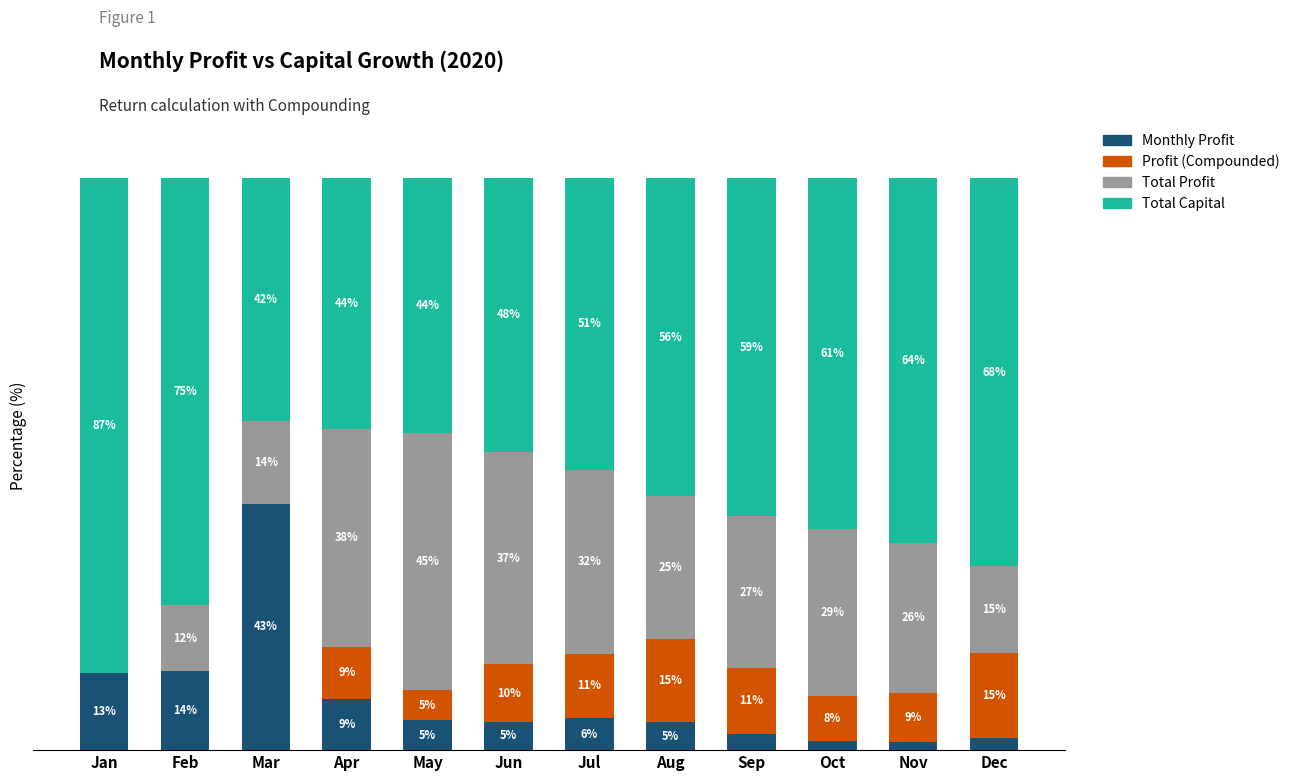

At which label is Monthly Profit closest to 22?

Feb